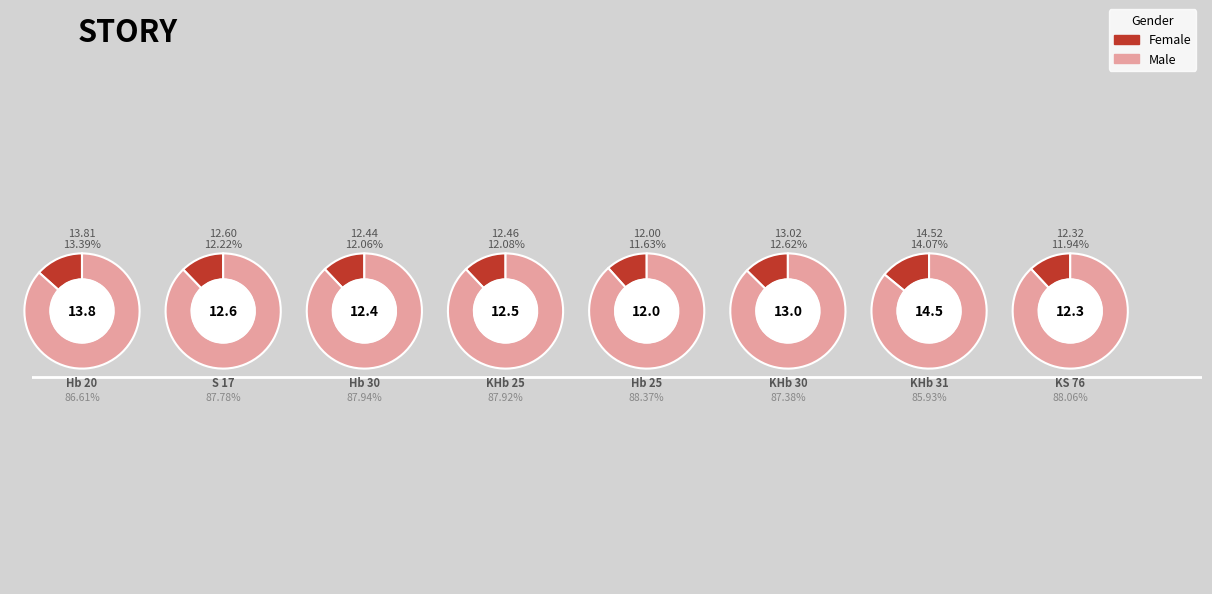

Between S 17 and KHb 25, which is larger?

S 17